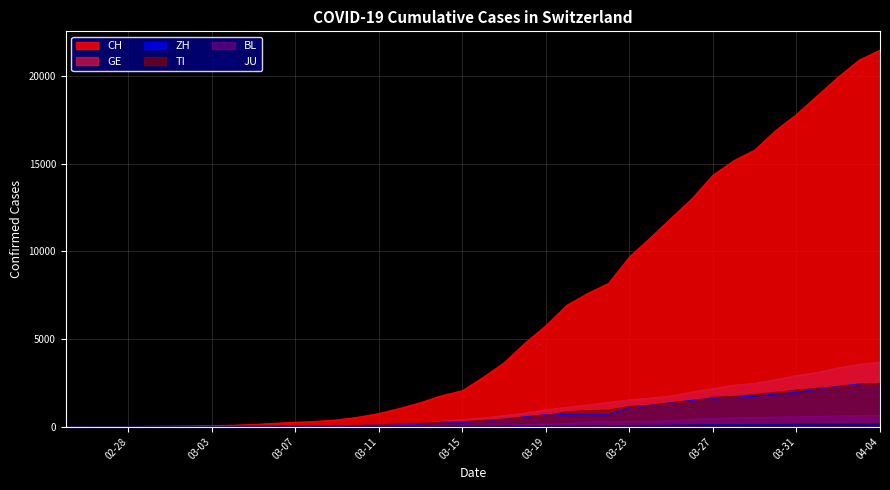

Where is CH nearest to the value 10734?

2020-03-24